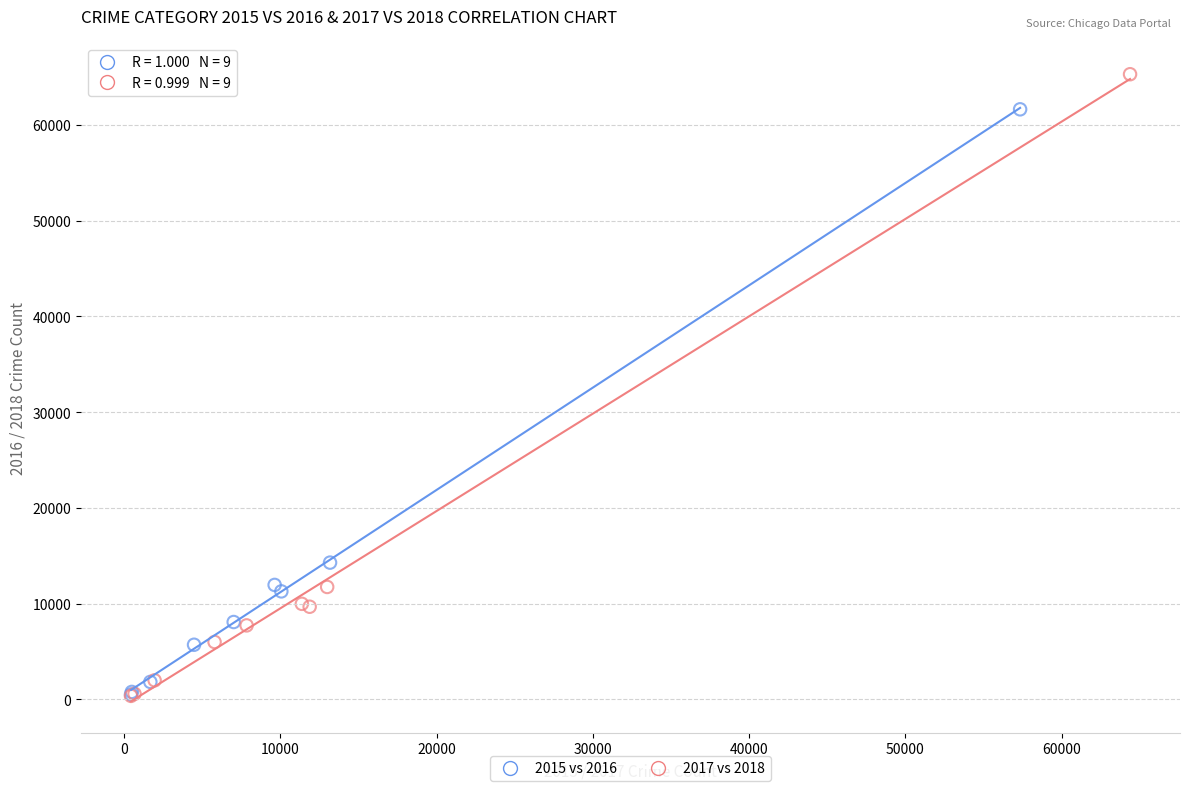

Which series has the widest spread of Y values?

2017 vs 2018